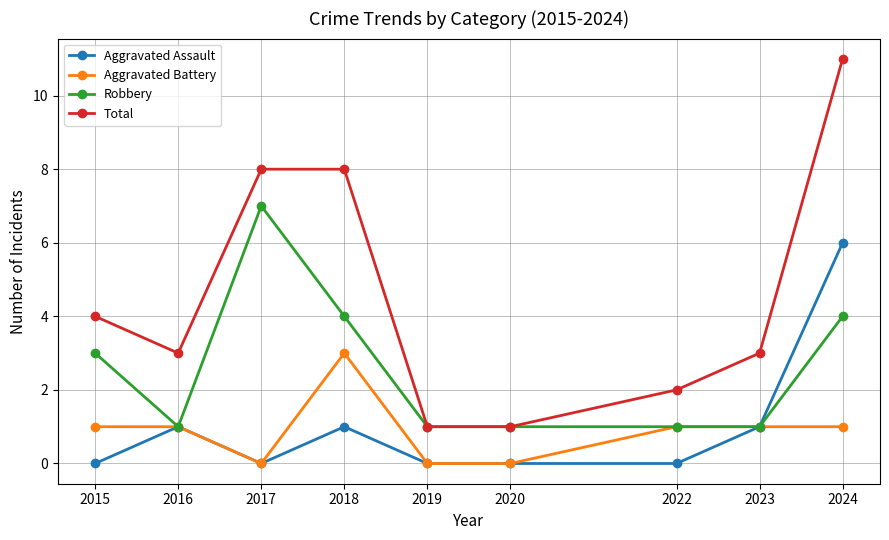

True or false: Total and Aggravated Battery cross at least once.

False